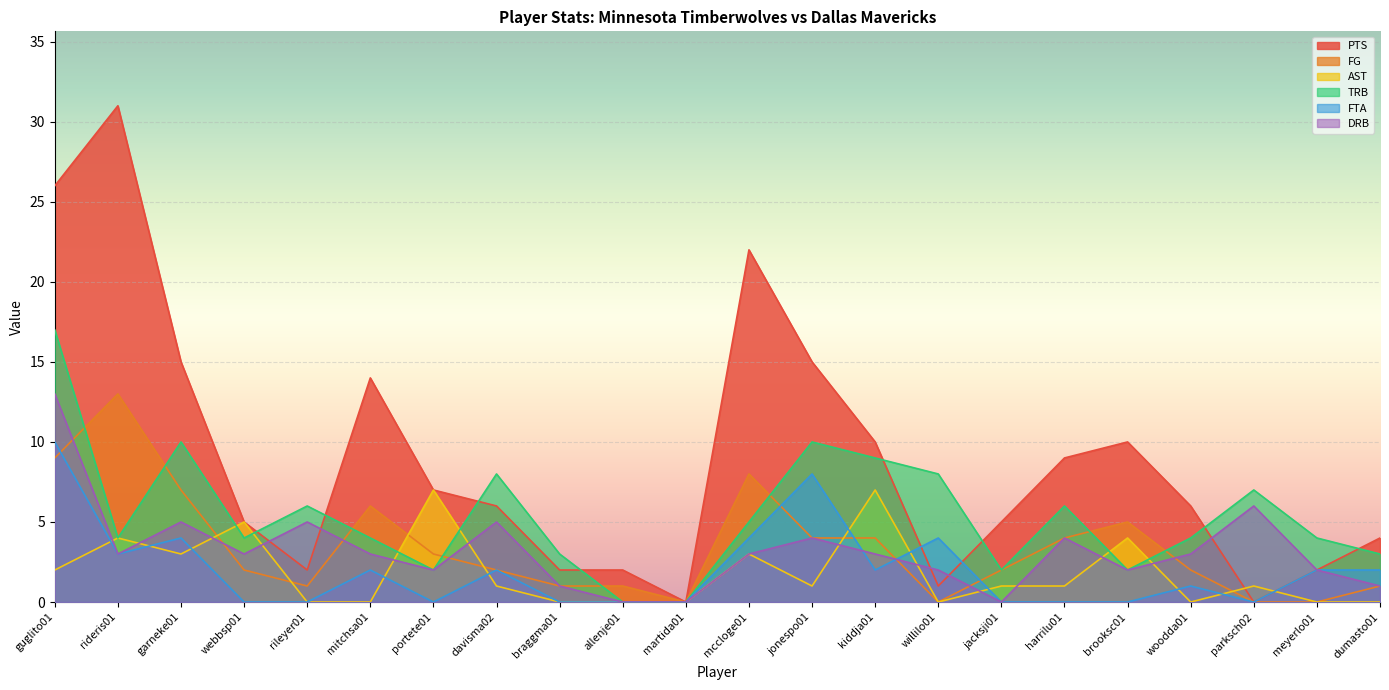

True or false: AST has more than 2 points higher than both neighbors.

True